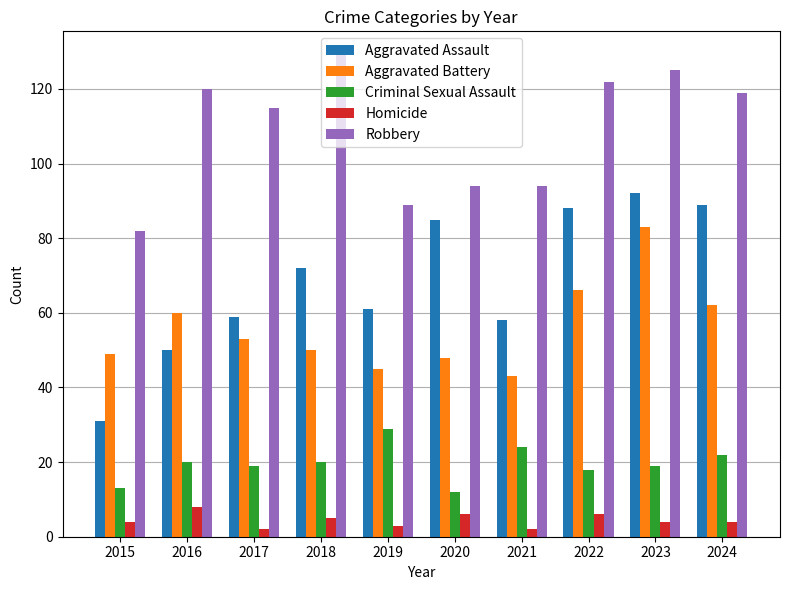

What is the sum of the Criminal Sexual Assault values at 2017 and 2015?

32